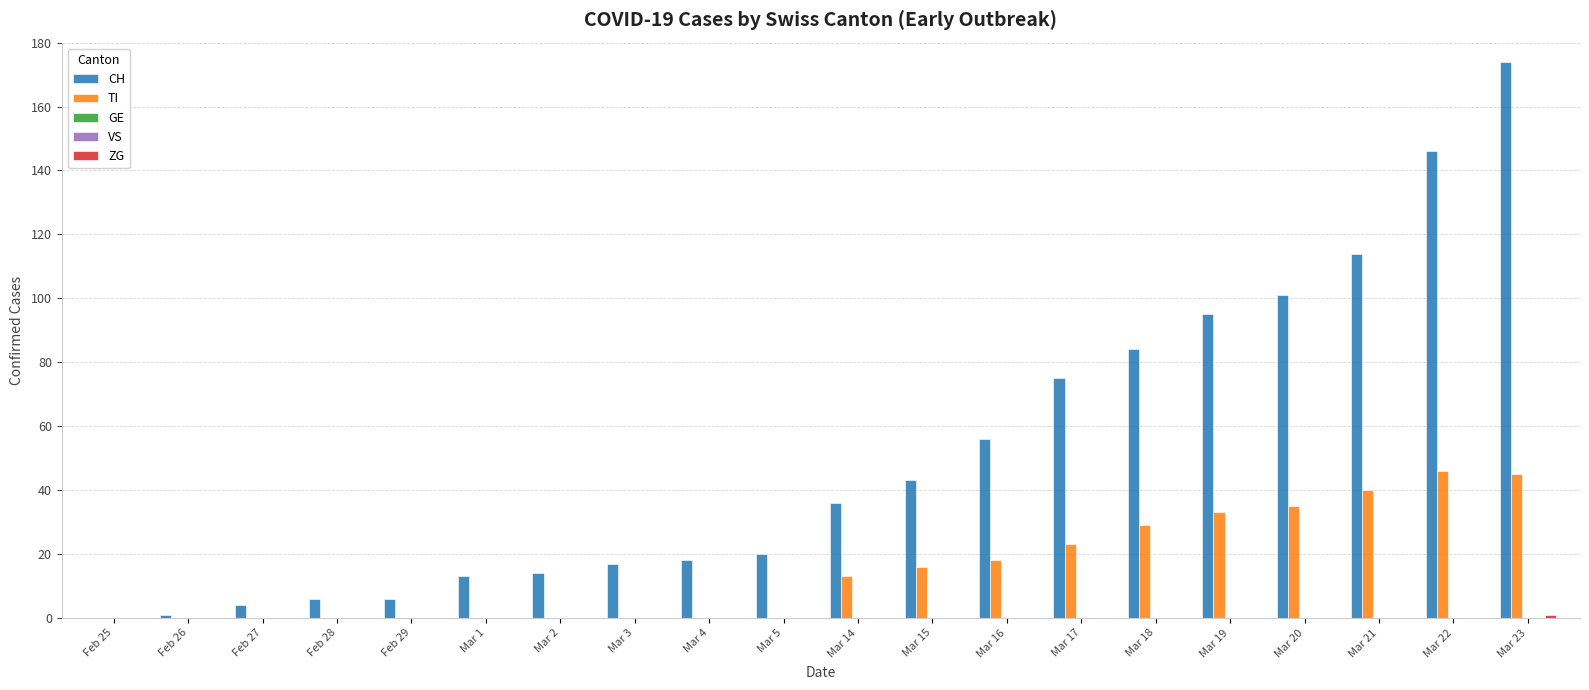

What is the maximum value for CH?

174